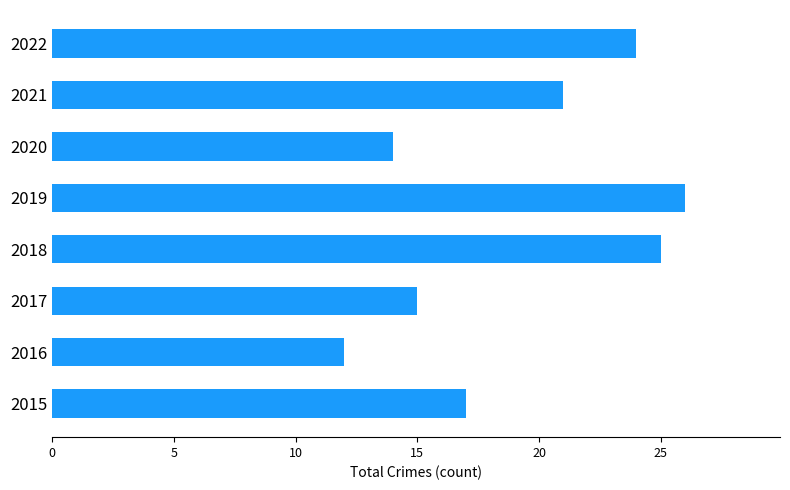

The value at 2022 is 24. True or false?

True